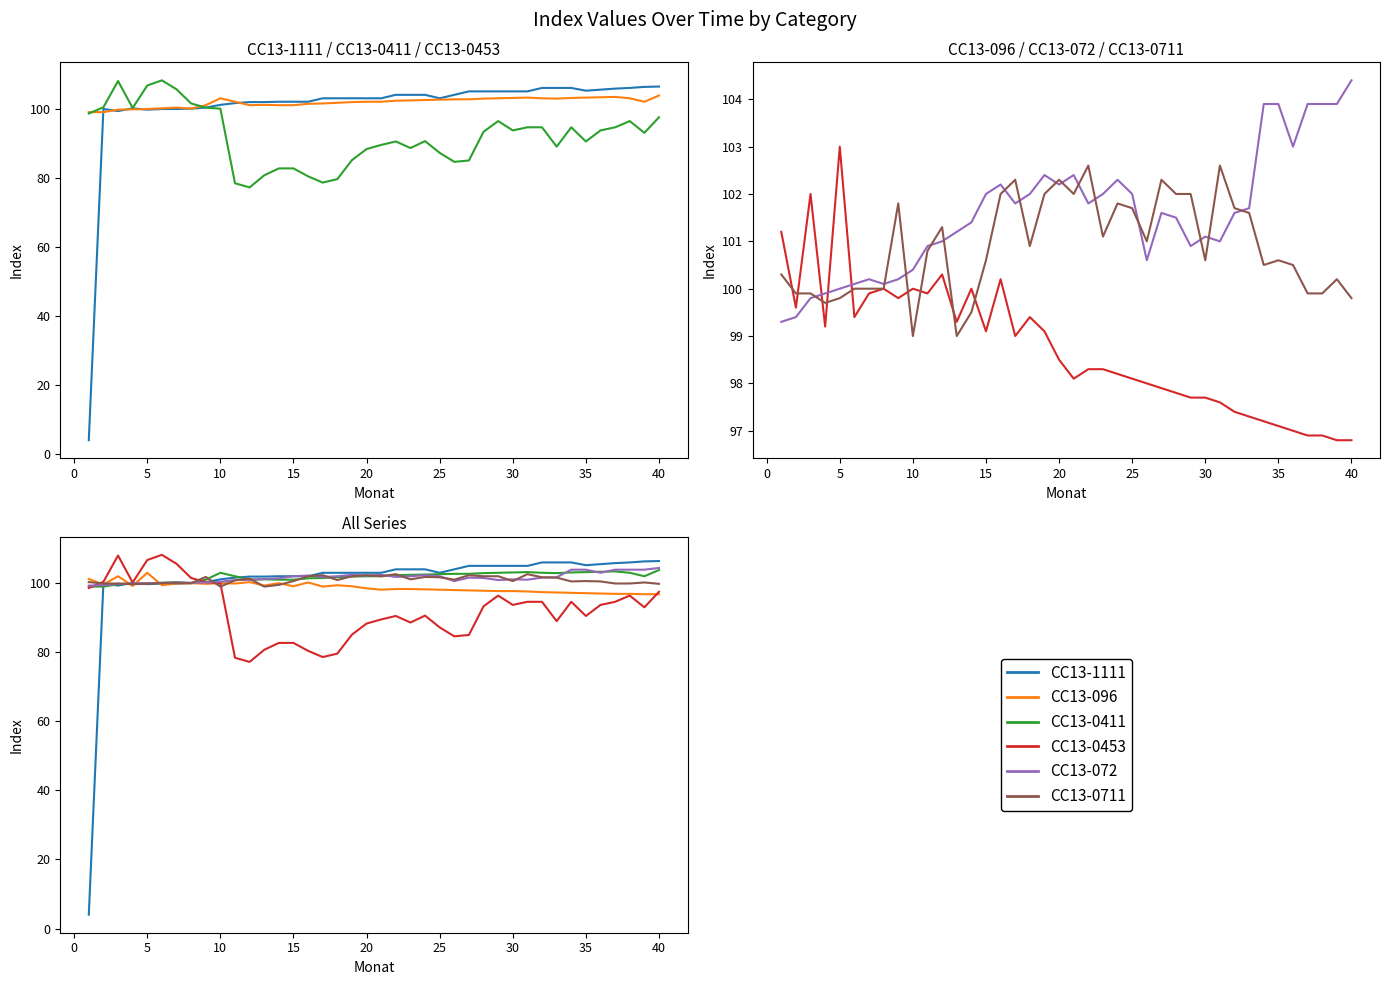

Reading left to right, extract all data points from this chart.

CC13-1111: 4.0	99.9	99.3	100.1	99.7	99.9	99.9	100.0	100.3	101.1	101.6	101.9	101.9	102.0	102.0	102.0	103.0	103.0	103.0	103.0	103.0	104.0	104.0	104.0	103.0	104.0	105.0	105.0	105.0	105.0	105.0	106.0	106.0	106.0	105.2	105.5	105.8	106.0	106.3	106.4
CC13-0411: 99.0	99.0	99.7	99.8	99.9	100.1	100.3	100.0	101.0	103.0	102.0	101.0	101.1	101.0	101.0	101.4	101.5	101.7	101.9	102.0	102.0	102.3	102.4	102.5	102.6	102.7	102.7	102.9	103.0	103.1	103.2	103.0	102.9	103.1	103.2	103.3	103.4	103.0	102.0	103.8
CC13-0453: 98.6	100.4	108.0	100.2	106.7	108.2	105.6	101.5	100.3	100.0	78.4	77.2	80.7	82.7	82.7	80.4	78.6	79.6	85.1	88.3	89.5	90.5	88.6	90.6	87.2	84.6	85.0	93.3	96.4	93.7	94.6	94.6	89.0	94.6	90.5	93.7	94.6	96.4	93.0	97.5
CC13-096: 101.2	99.6	102.0	99.2	103.0	99.4	99.9	100.0	99.8	100.0	99.9	100.3	99.3	100.0	99.1	100.2	99.0	99.4	99.1	98.5	98.1	98.3	98.3	98.2	98.1	98.0	97.9	97.8	97.7	97.7	97.6	97.4	97.3	97.2	97.1	97.0	96.9	96.9	96.8	96.8
CC13-072: 99.3	99.4	99.8	99.9	100.0	100.1	100.2	100.1	100.2	100.4	100.9	101.0	101.2	101.4	102.0	102.2	101.8	102.0	102.4	102.2	102.4	101.8	102.0	102.3	102.0	100.6	101.6	101.5	100.9	101.1	101.0	101.6	101.7	103.9	103.9	103.0	103.9	103.9	103.9	104.4
CC13-0711: 100.3	99.9	99.9	99.7	99.8	100.0	100.0	100.0	101.8	99.0	100.8	101.3	99.0	99.5	100.6	102.0	102.3	100.9	102.0	102.3	102.0	102.6	101.1	101.8	101.7	101.0	102.3	102.0	102.0	100.6	102.6	101.7	101.6	100.5	100.6	100.5	99.9	99.9	100.2	99.8